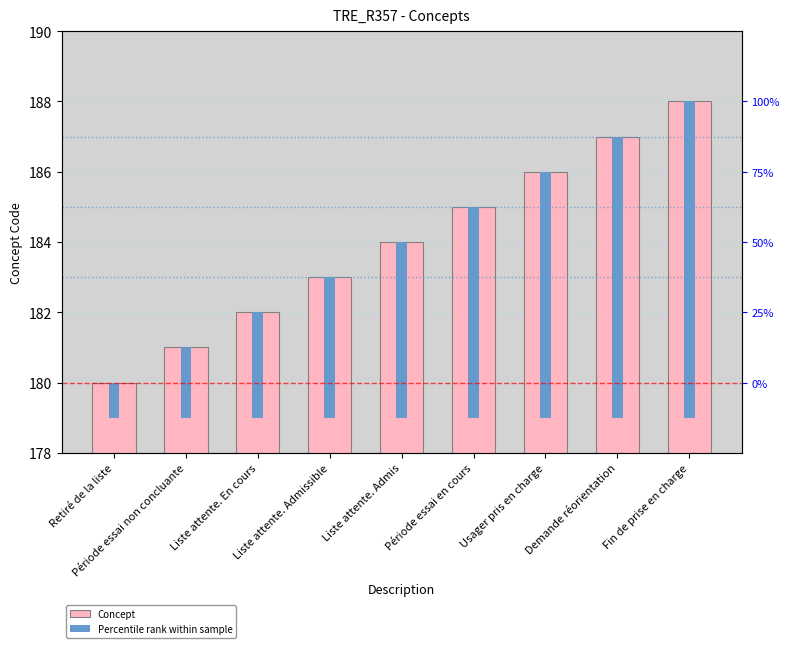

Rank the series by their maximum value, from highest to lowest.

Concept, Percentile rank within sample